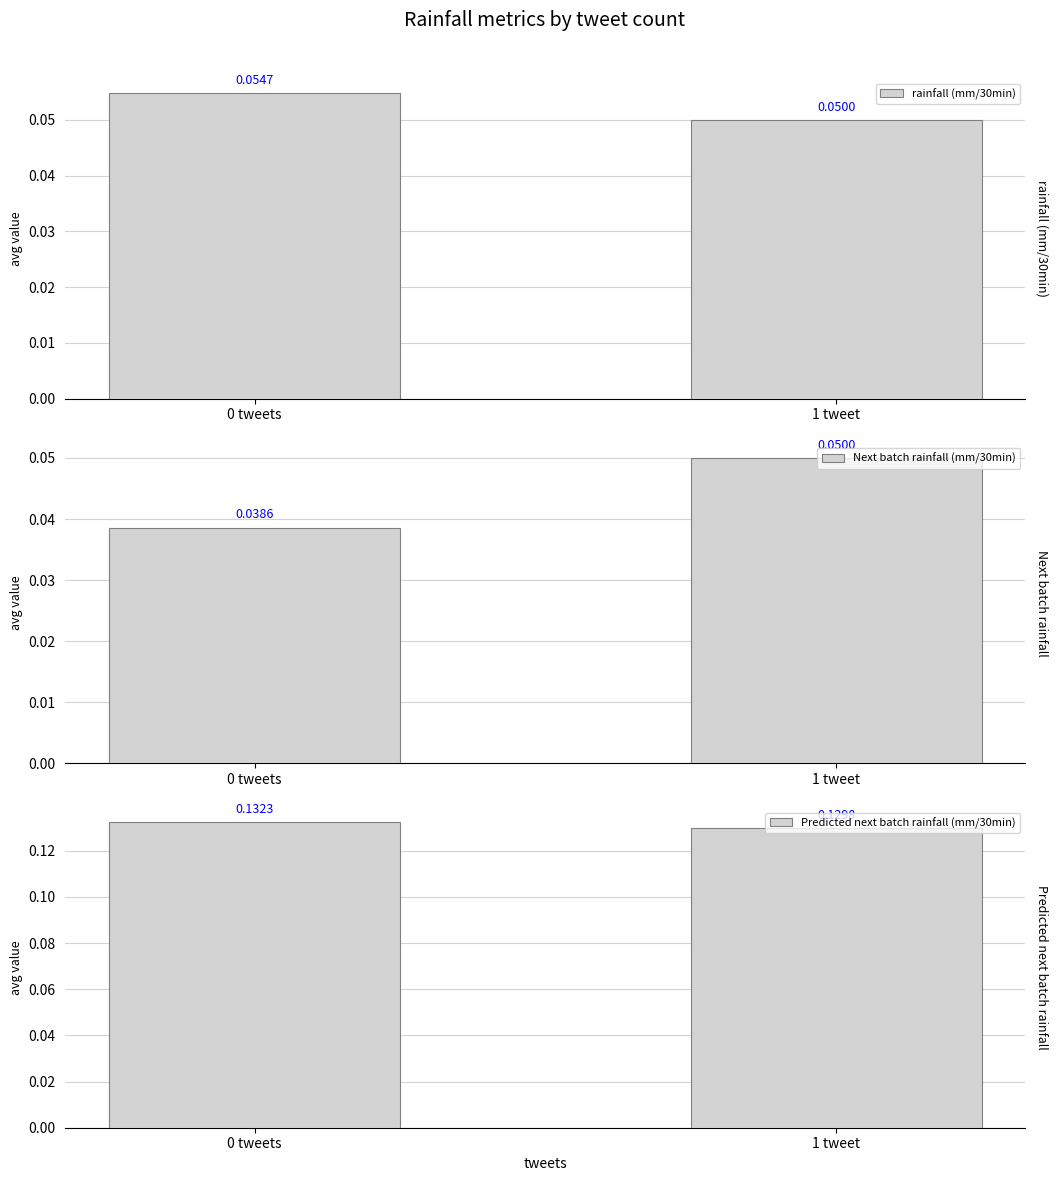

What is the label of the 1st bar from the left?

0 tweets